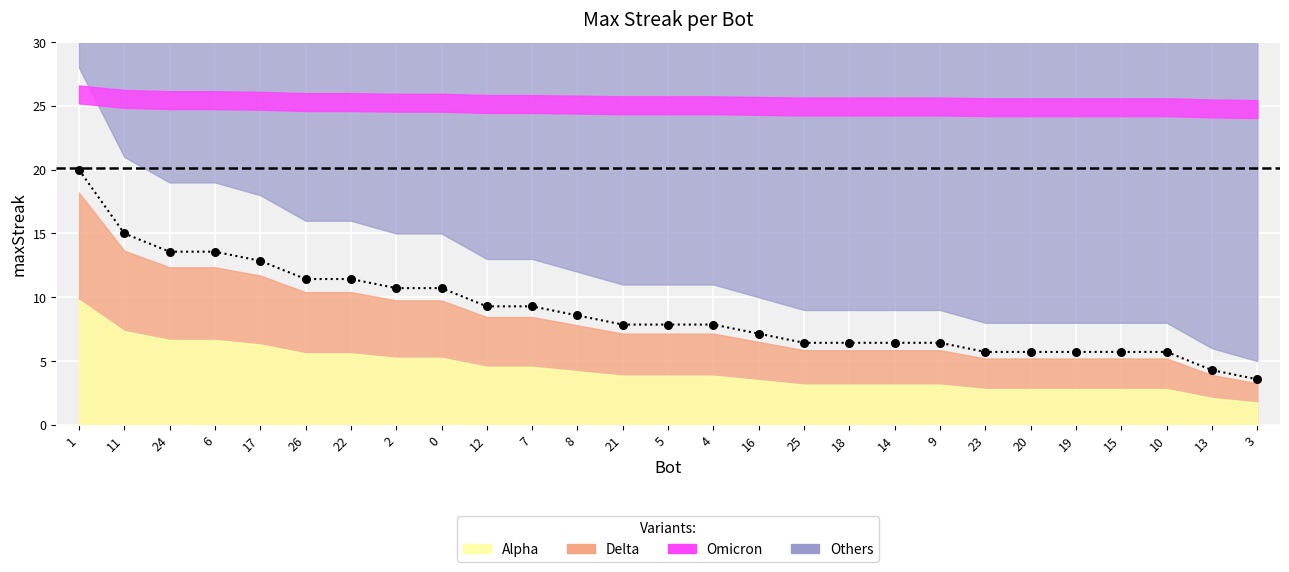

What is the change in value from 22 to 7?

-2.1